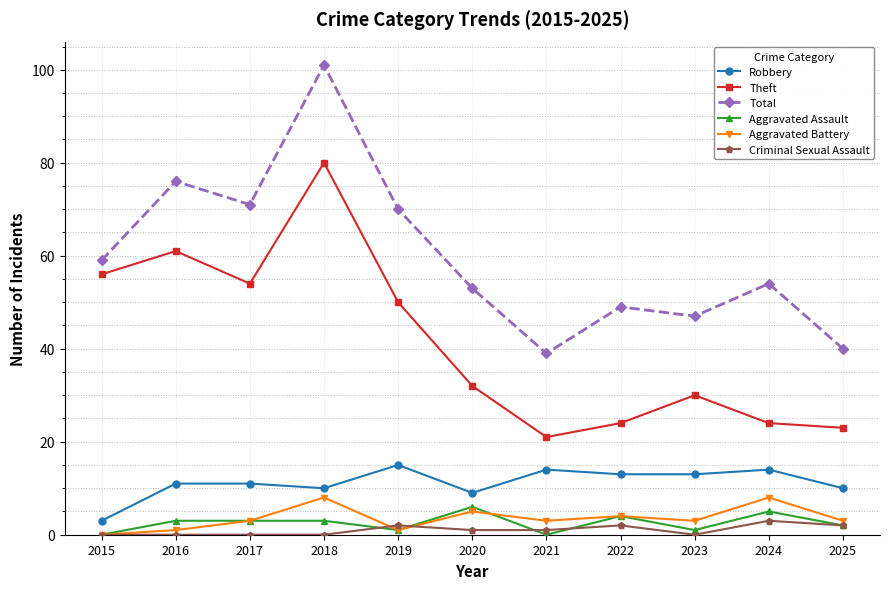

Which series changed the most between 2021 and 2024?

Total